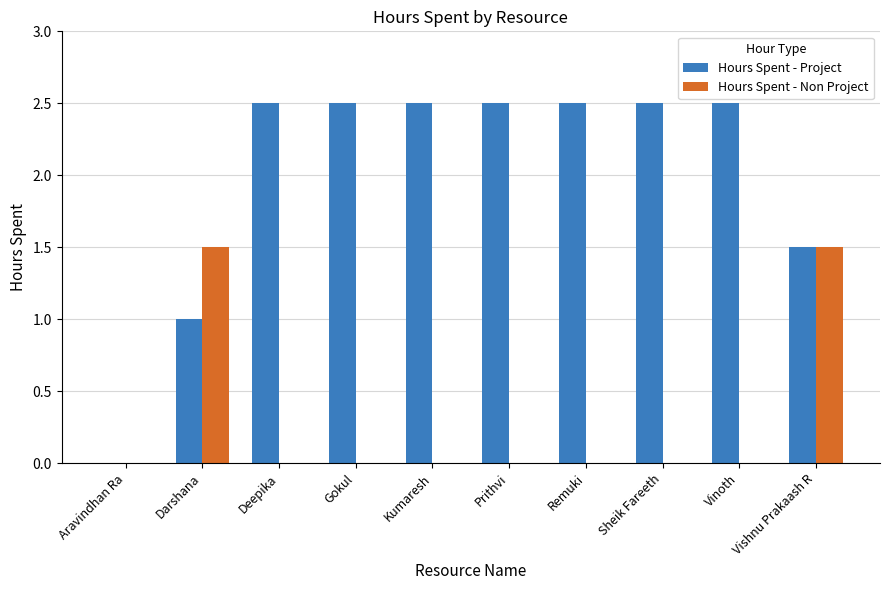

What is the total value across all series at Vishnu Prakaash R?

3.0